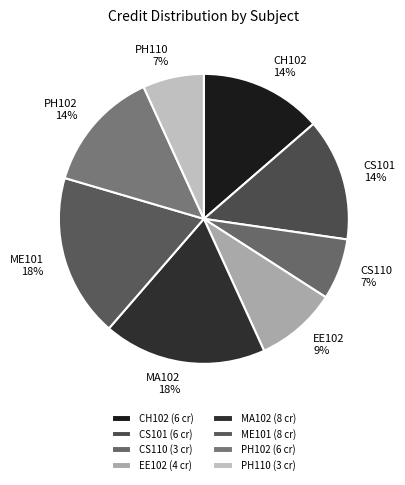

To the nearest percent, what is the difference between the CS110 and ME101 slice percentages?

11%